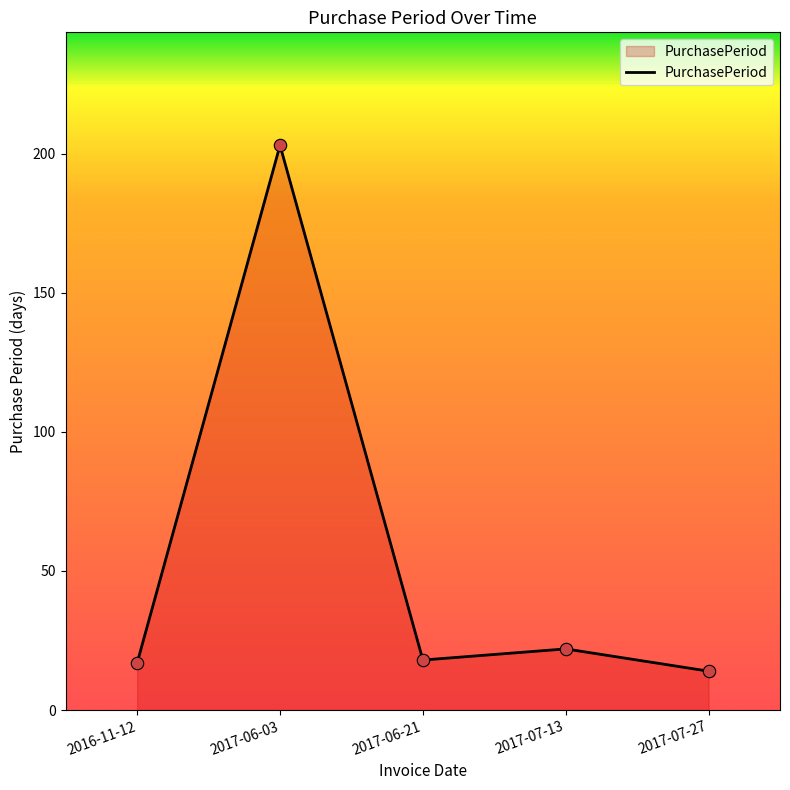

Which has a higher value, 2017-07-27 or 2016-11-12?

2016-11-12